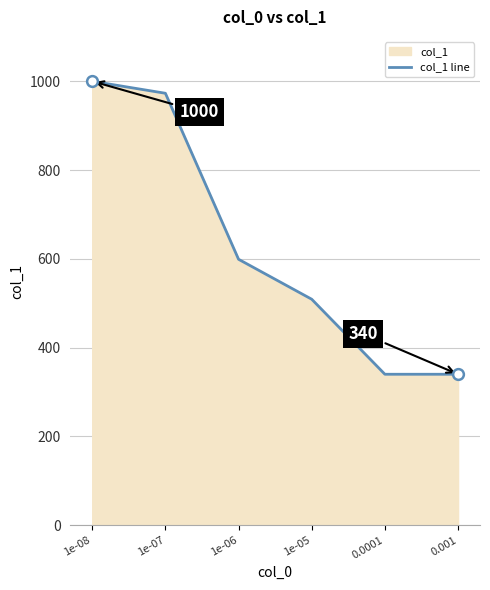

Which has a higher value, 0.0001 or 0.001?

0.0001